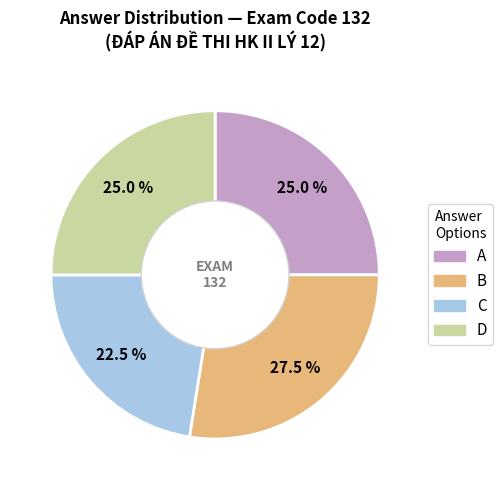

To the nearest percent, what percentage of the pie is A?

25%